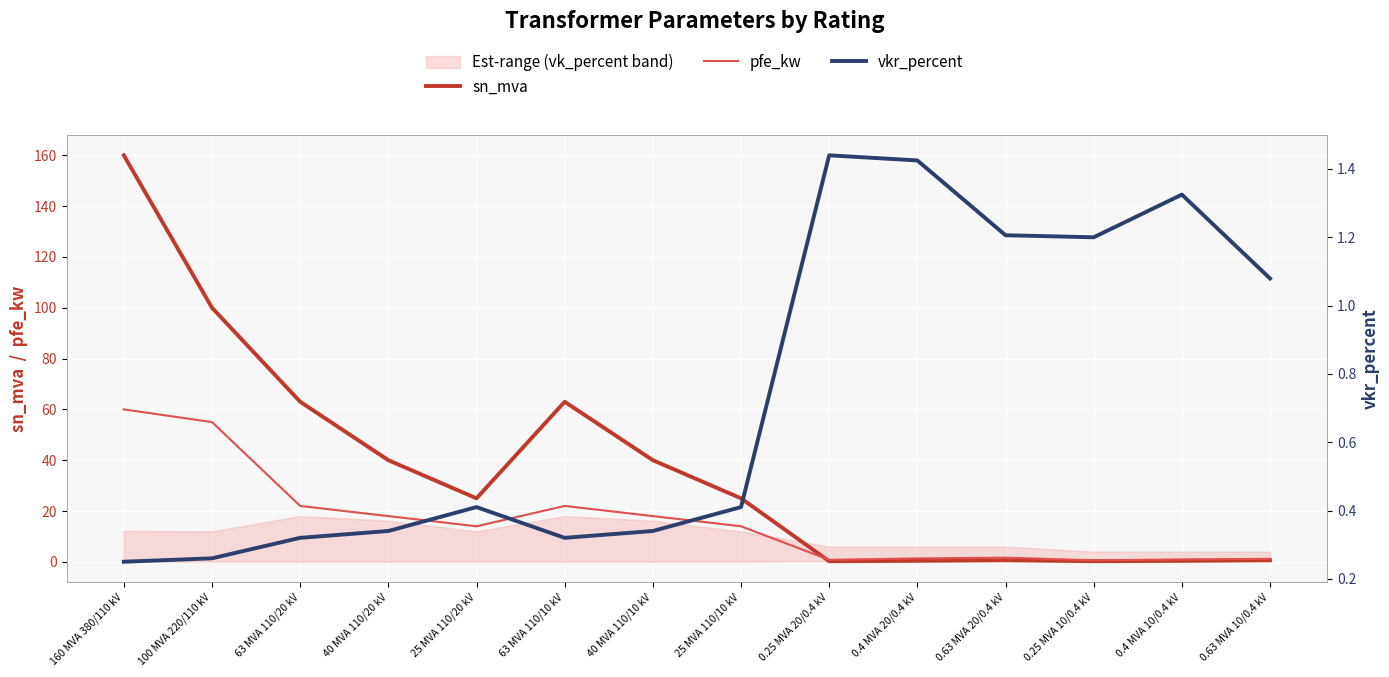

True or false: pfe_kw has a value of 2.9 at 25 MVA 110/20 kV.

False